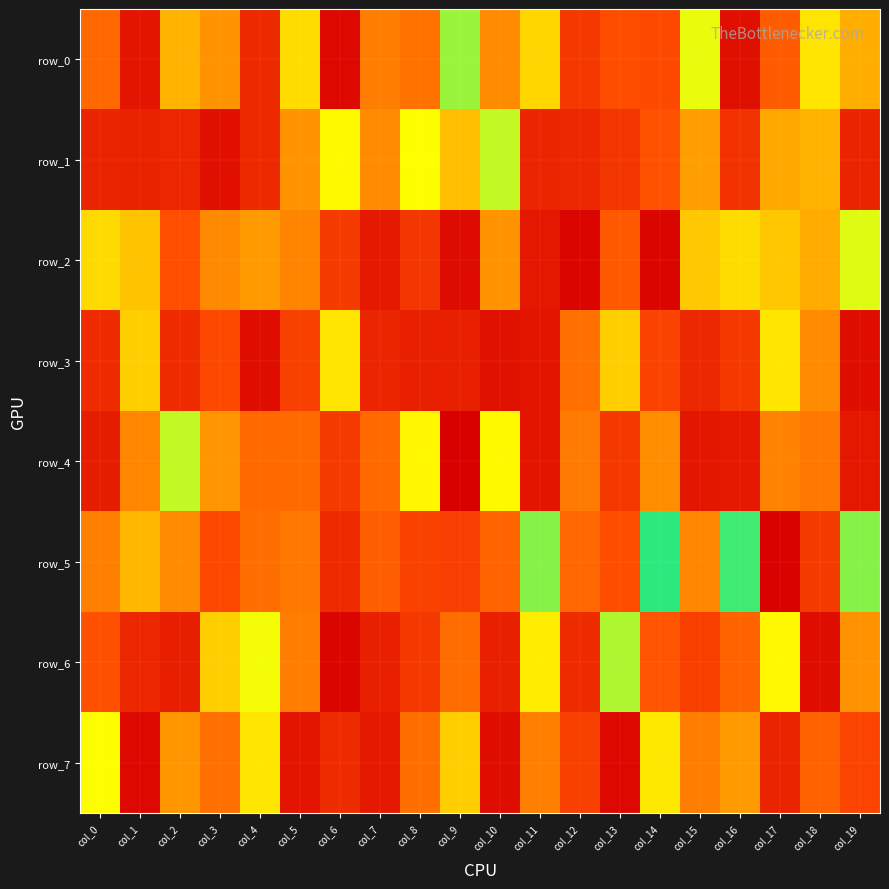

At which label does row_6 reach its minimum?

col_2